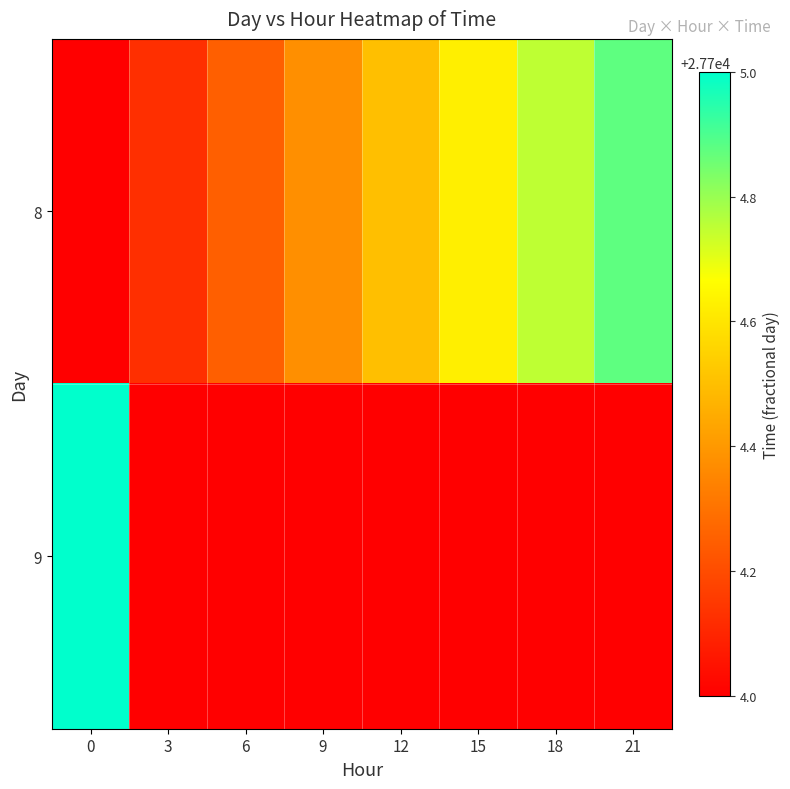

Which series has the largest range (max minus min)?

9